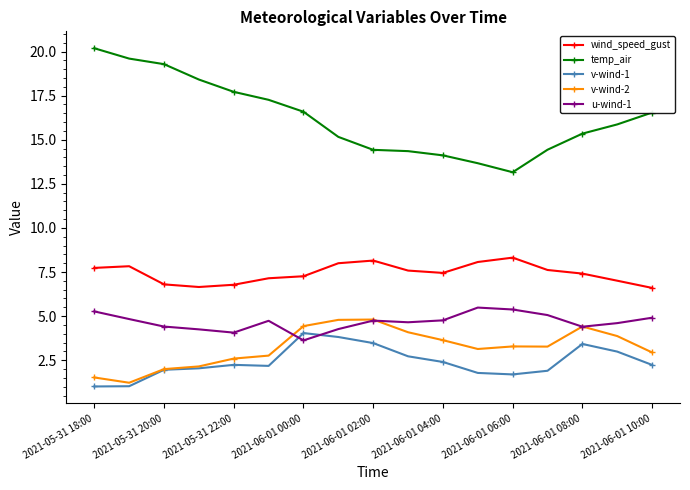

Is this an area chart (filled region under the line)?

No